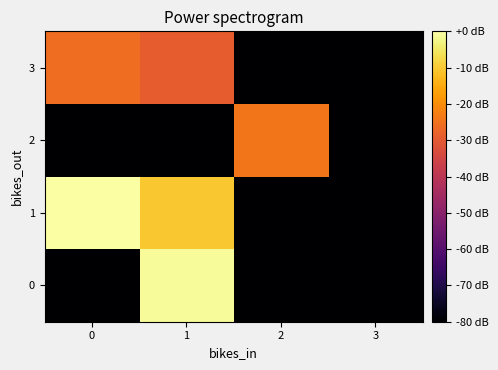

Between 3 and 1, which is larger?

1